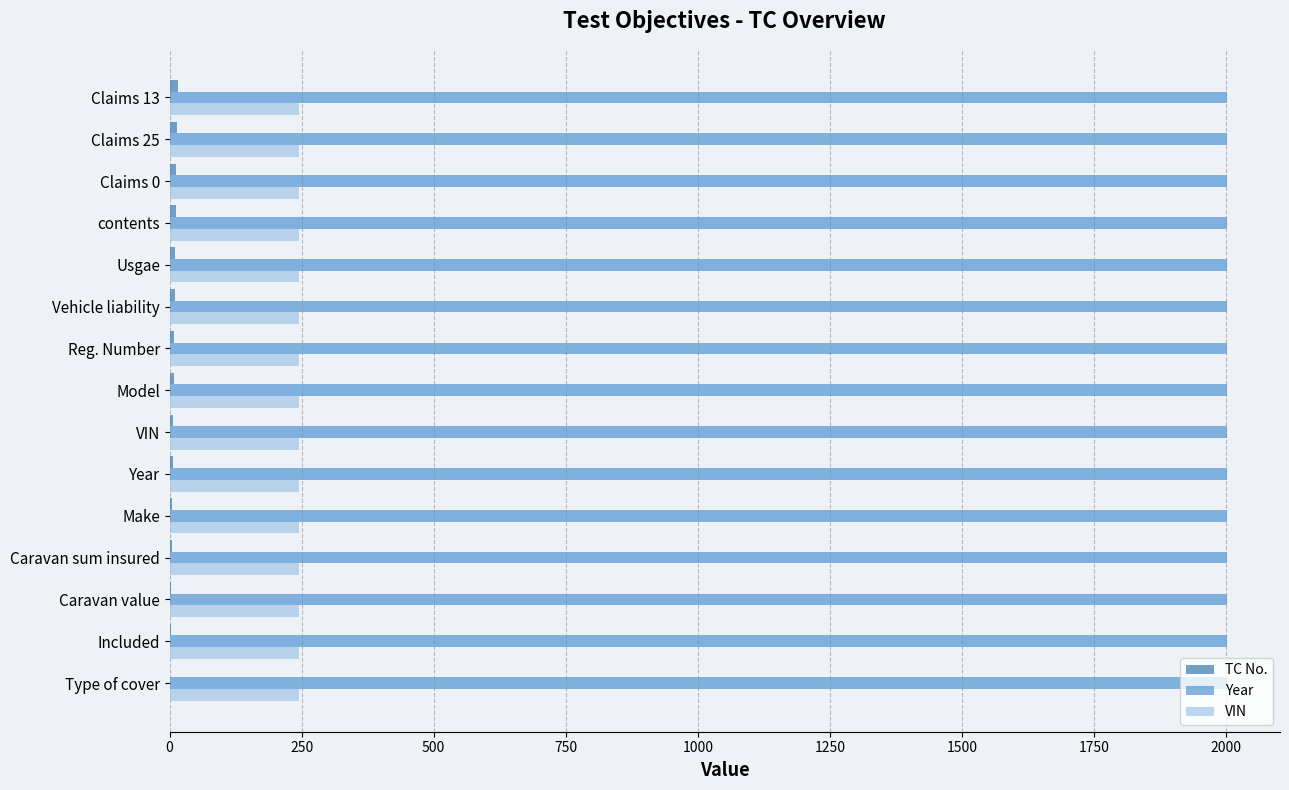

What is the greatest value displayed?

2002